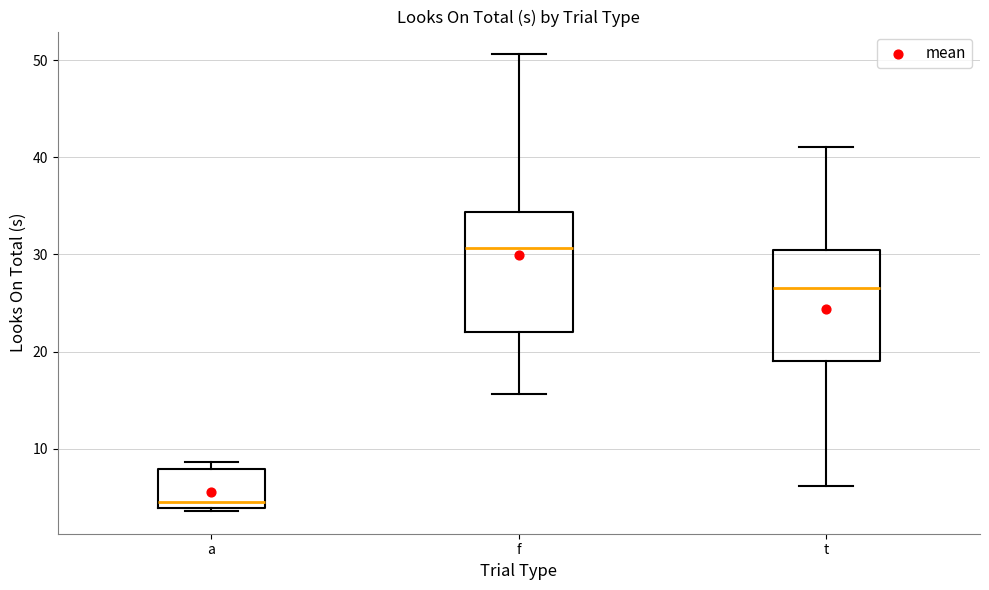

Where is the upper edge of the box for a on the y-axis? The values are not printed on the chart, so give them approximately, as read against the axis.

8